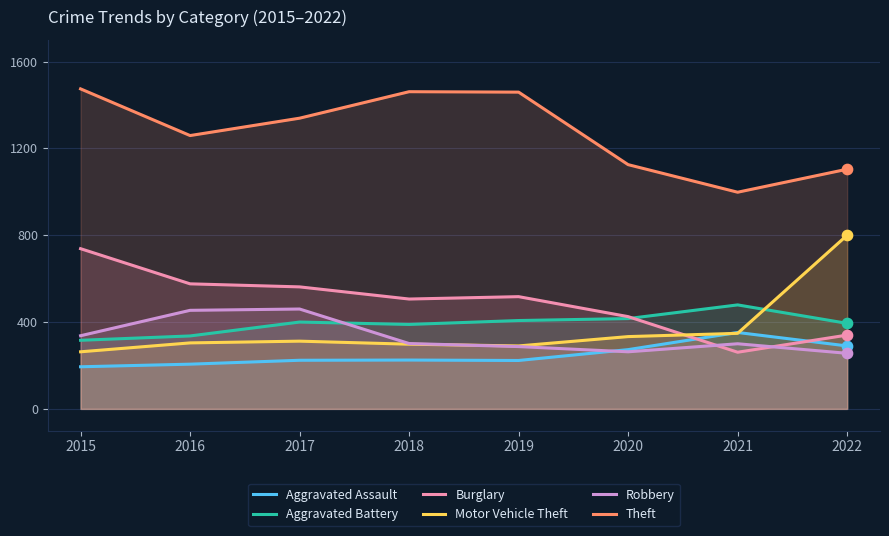

At how many categories does at least one series exceed 1362?

3